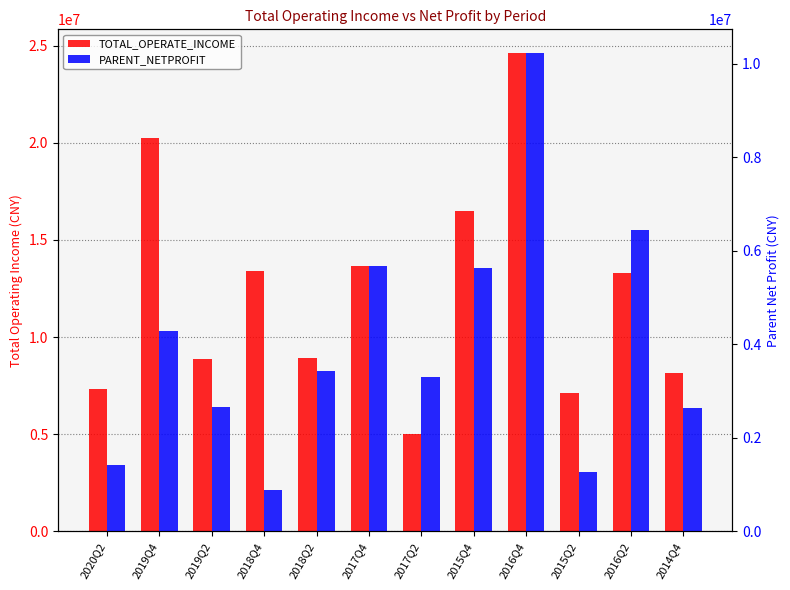

Read the TOTAL_OPERATE_INCOME value at 2019Q2.

8863777.3